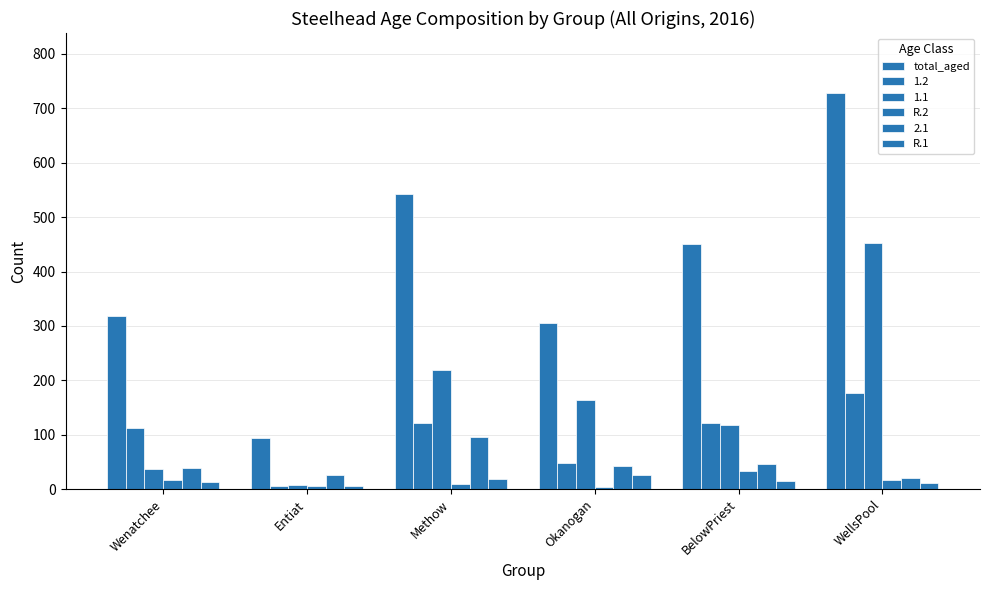

Does the chart contain stacked bars?

No